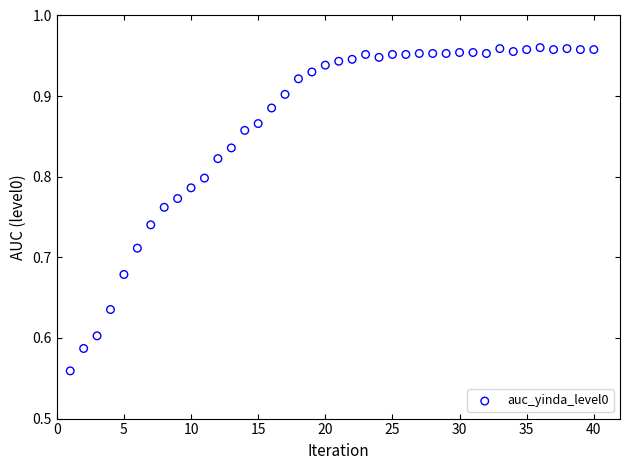

What is the range of Y values (max minus min)?

0.4